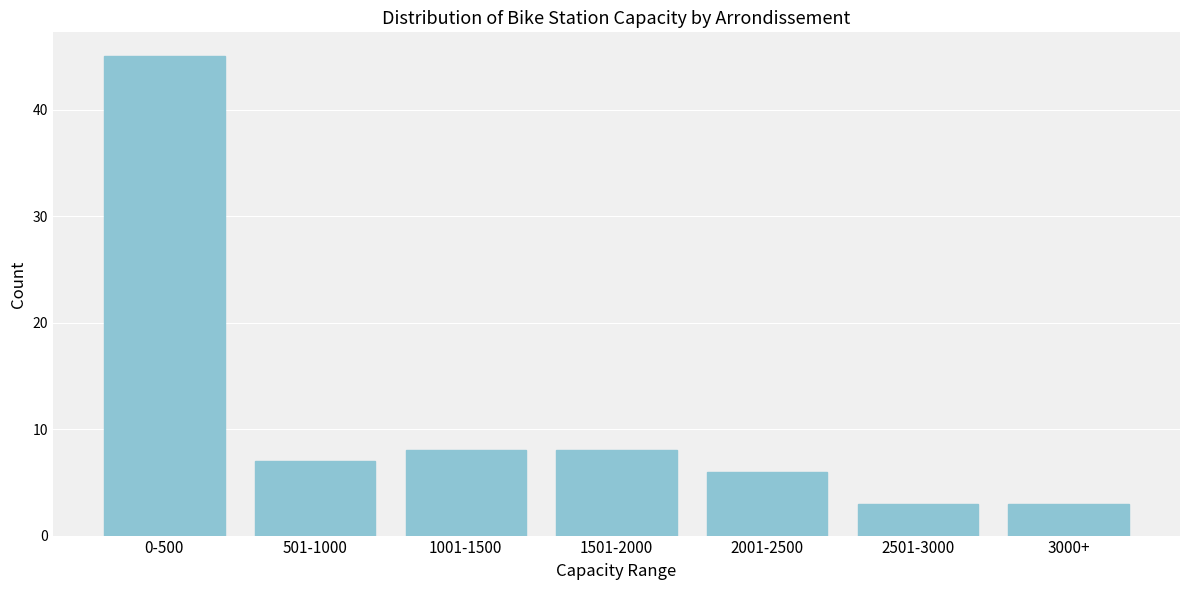

Reading left to right, transcribe all the data shown in this chart.

0-500=45	501-1000=7	1001-1500=8	1501-2000=8	2001-2500=6	2501-3000=3	3000+=3